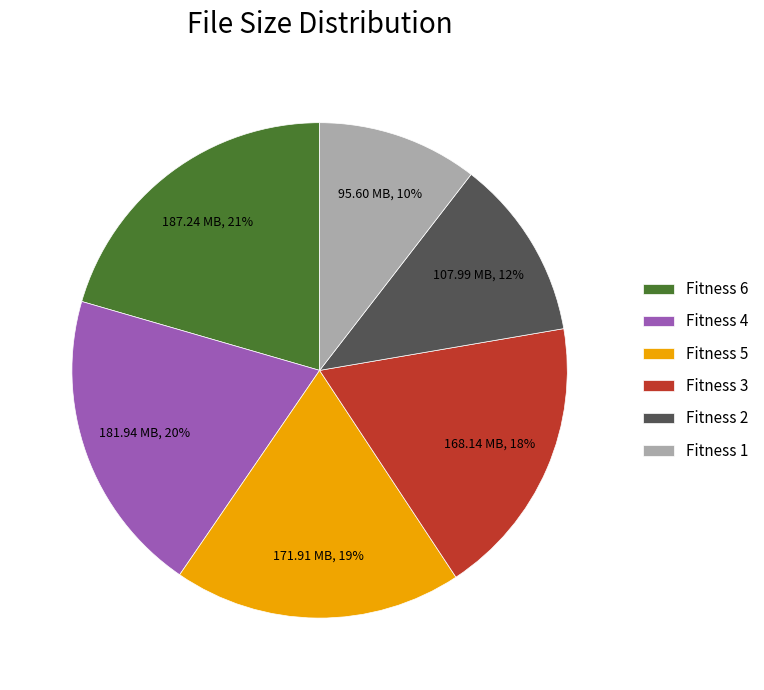

What is the smallest slice in the pie chart?

Fitness 1